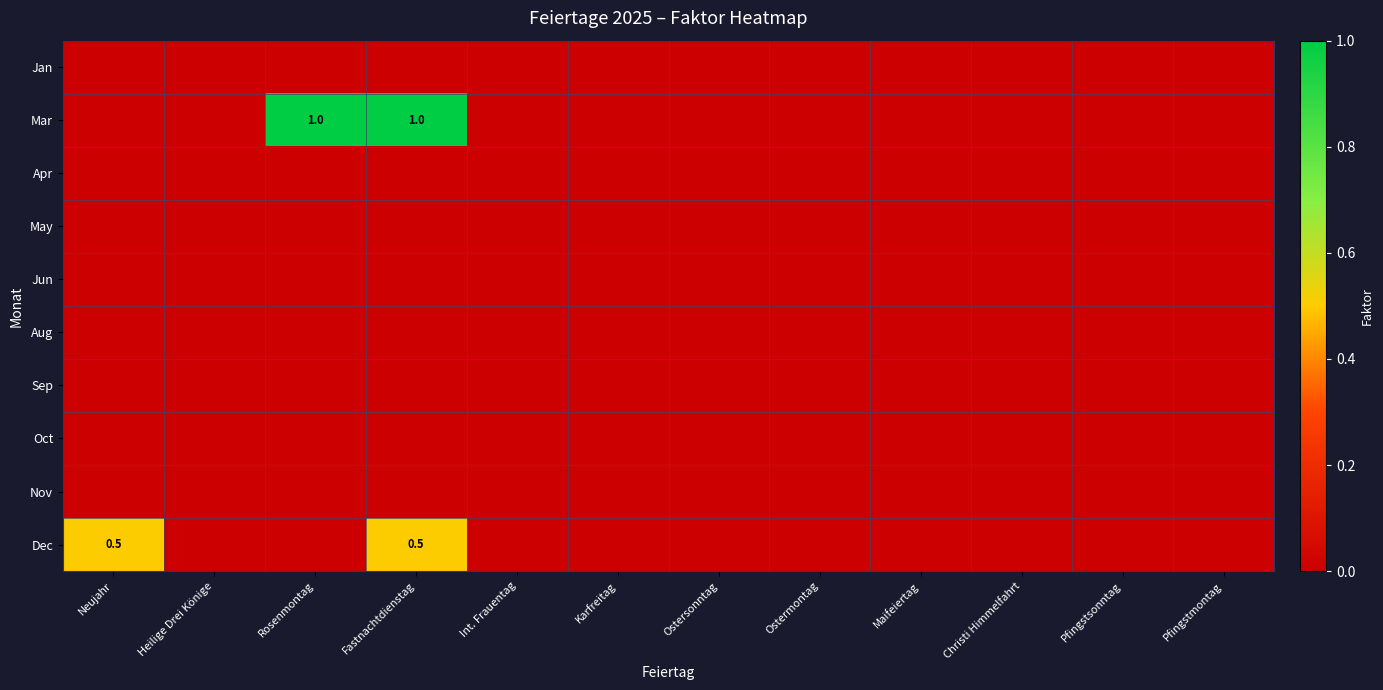

How many series are shown in this chart?

10